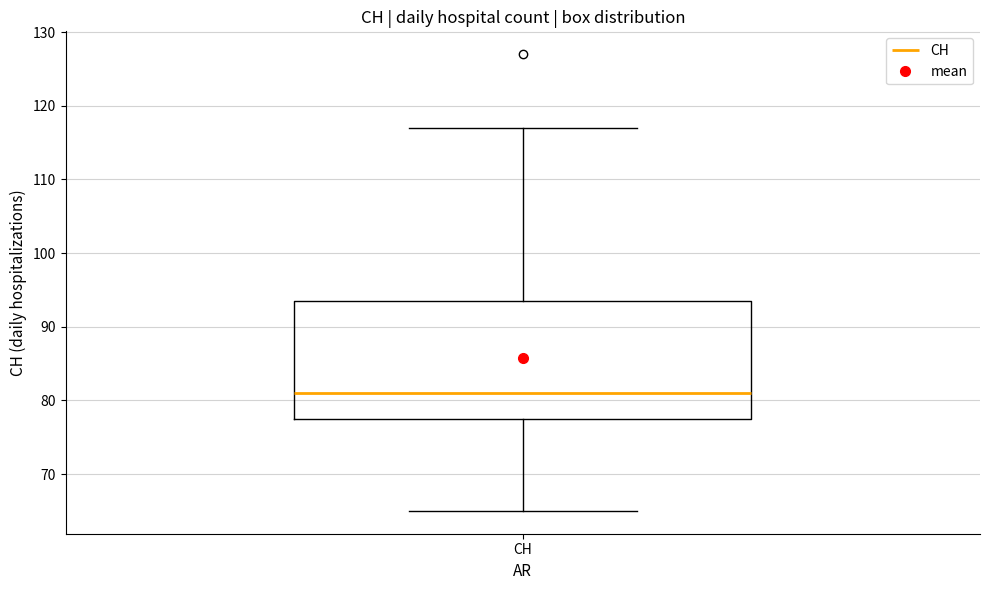

Transcribe this box plot: give where the median line is, the range the box spans, and where the two whiskers end, as read against the y-axis. The values are not printed on the chart, so give them approximately, as read against the axis.

median 81, box 78 to 94, whiskers 65 to 117